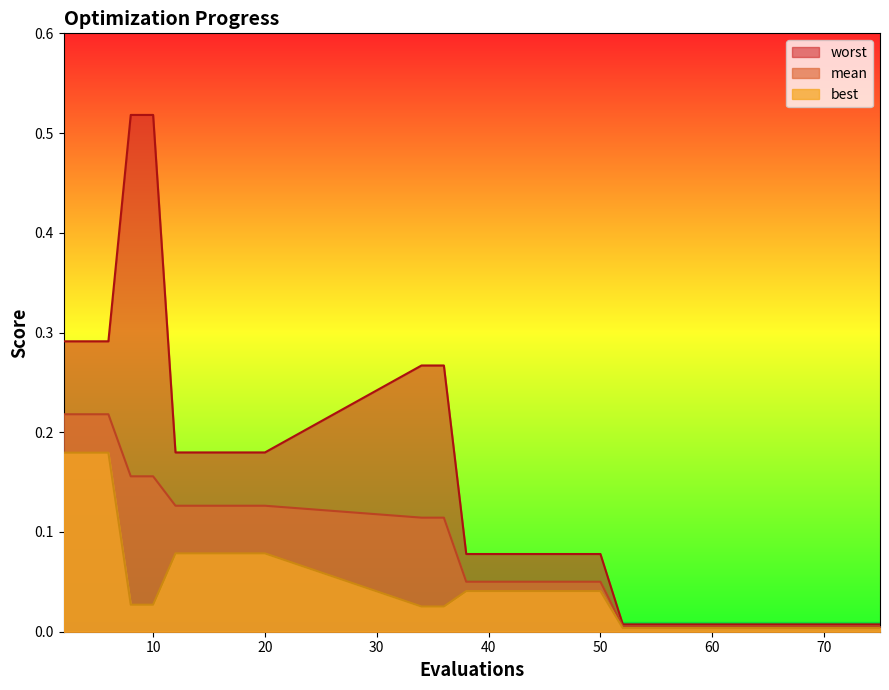

Which series has the widest spread of values?

worst